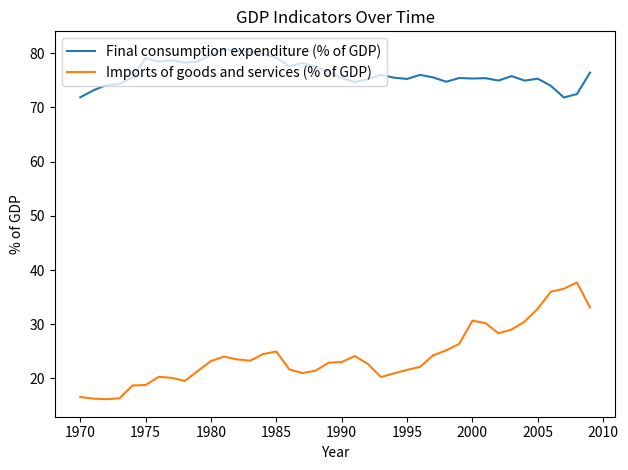

Which series has the largest range (max minus min)?

Imports of goods and services (% of GDP)